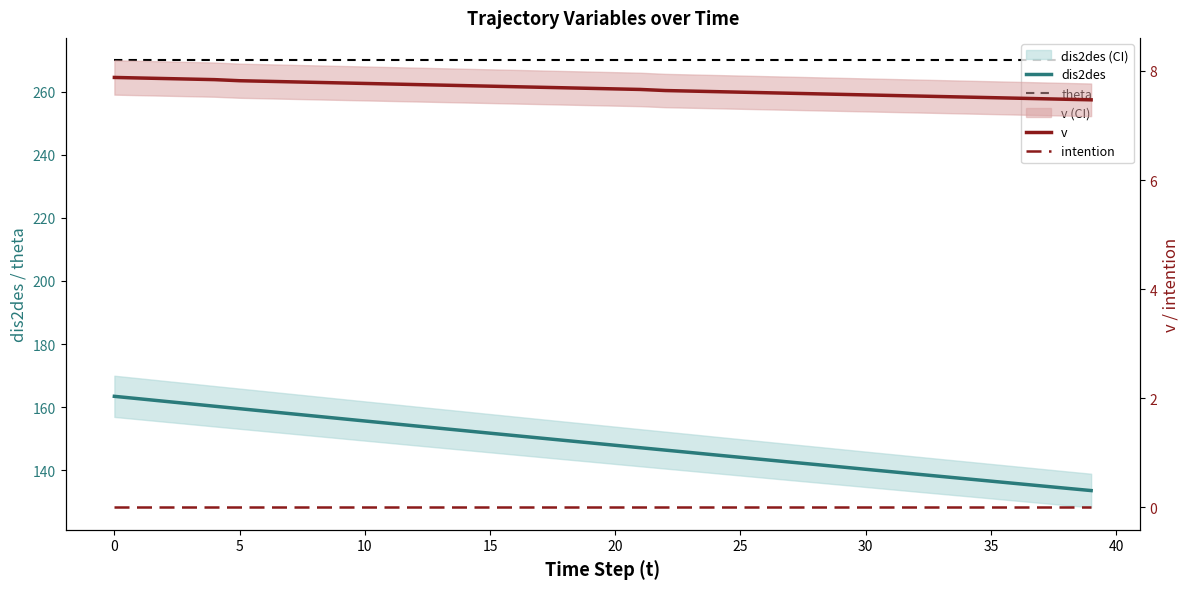

Which series changed the most between 20 and 22?

dis2des